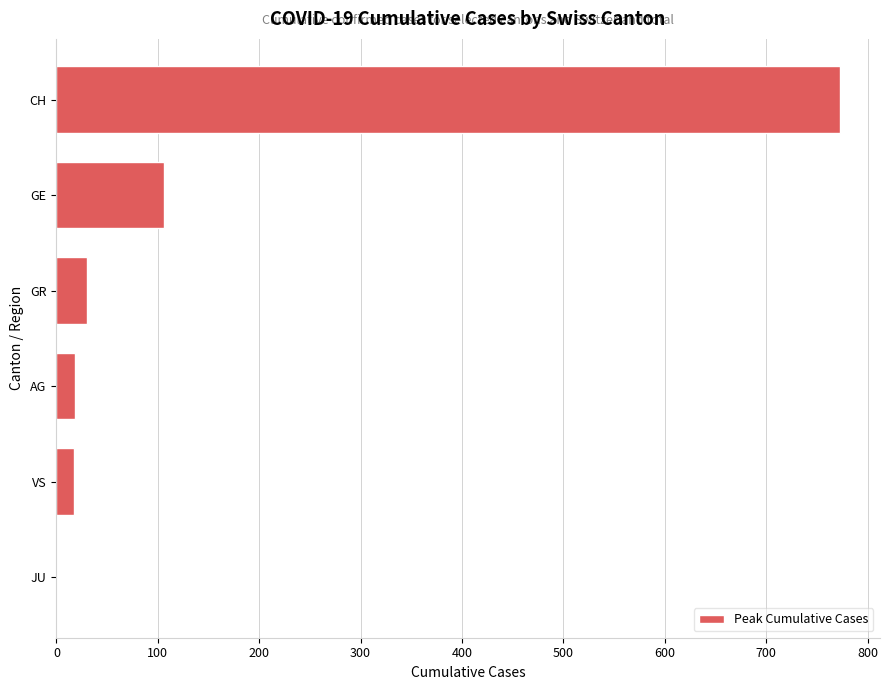

What is the greatest value displayed?

773